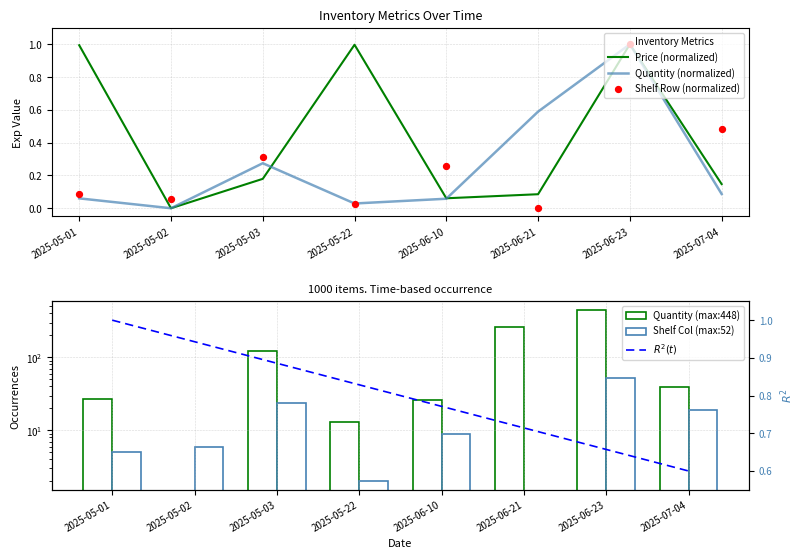

Which series reaches the minimum Y coordinate?

Price (normalized)